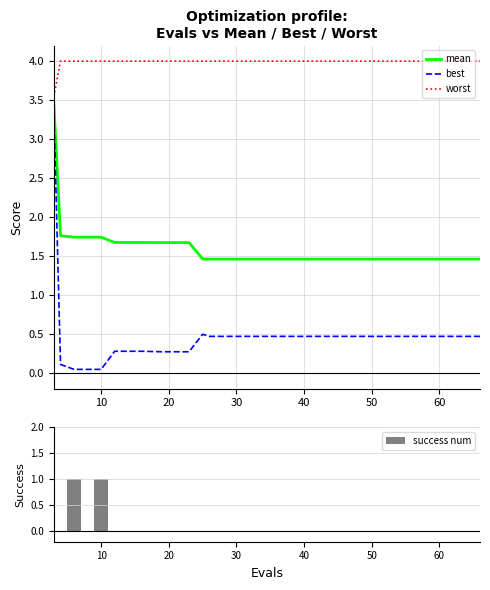

What is the maximum value for worst?

4.0